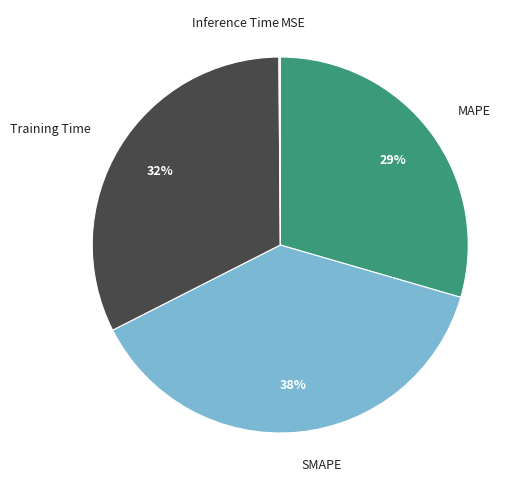

Approximately how many times larger is the value at SMAPE compared to Training Time?

1.2